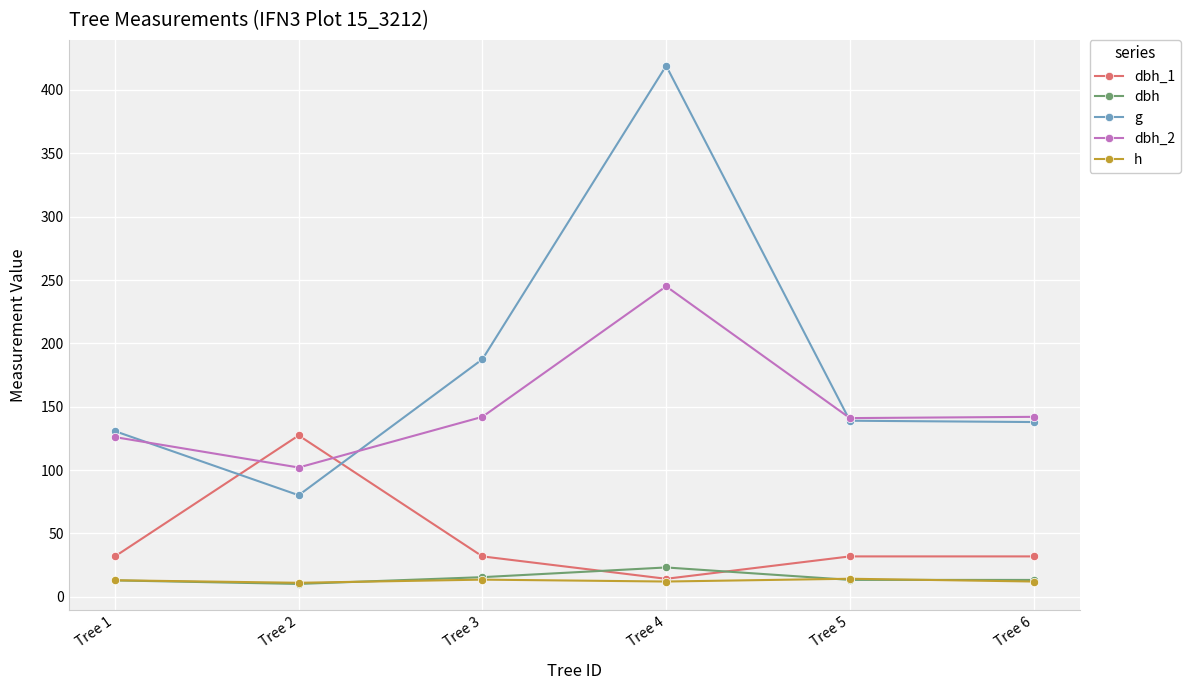

How many data points in h are less than 13?

3